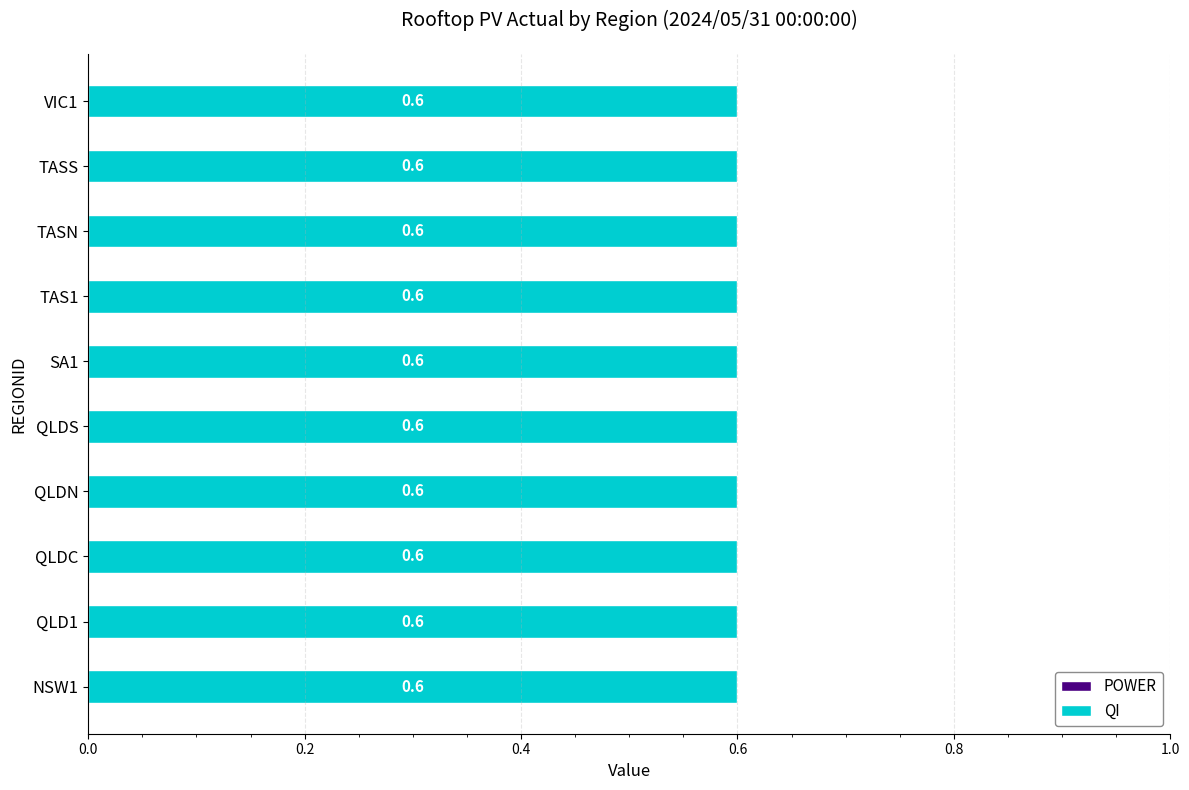

What position from the right is QLDN?

7